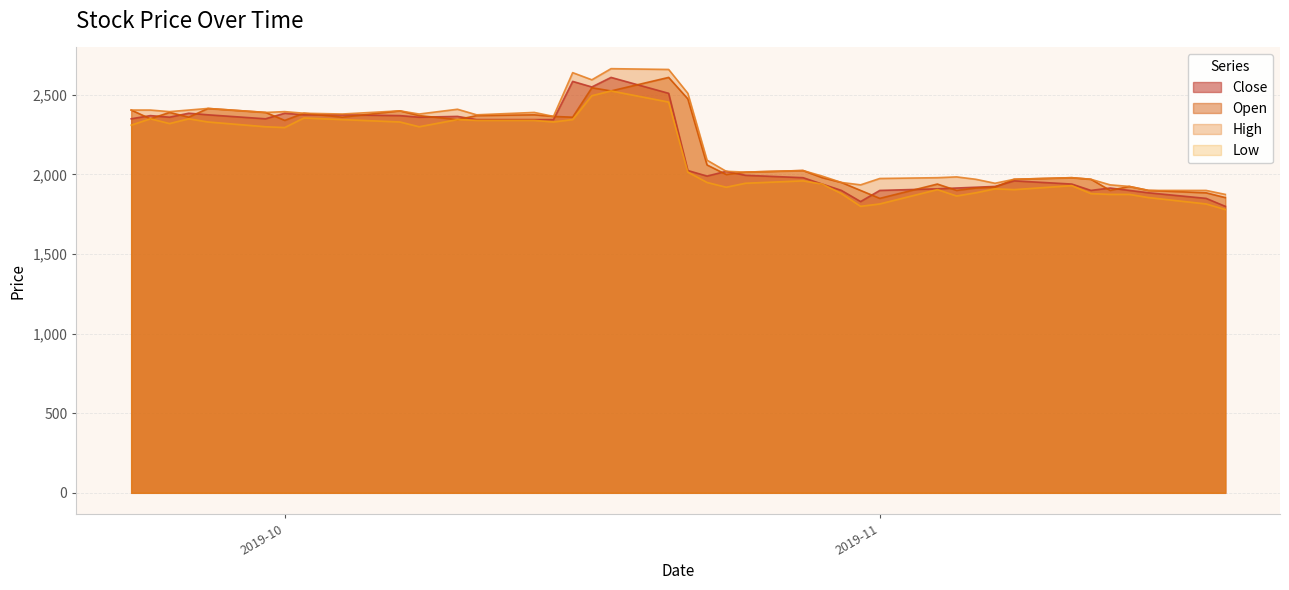

What is the sum of all Open values?

86975